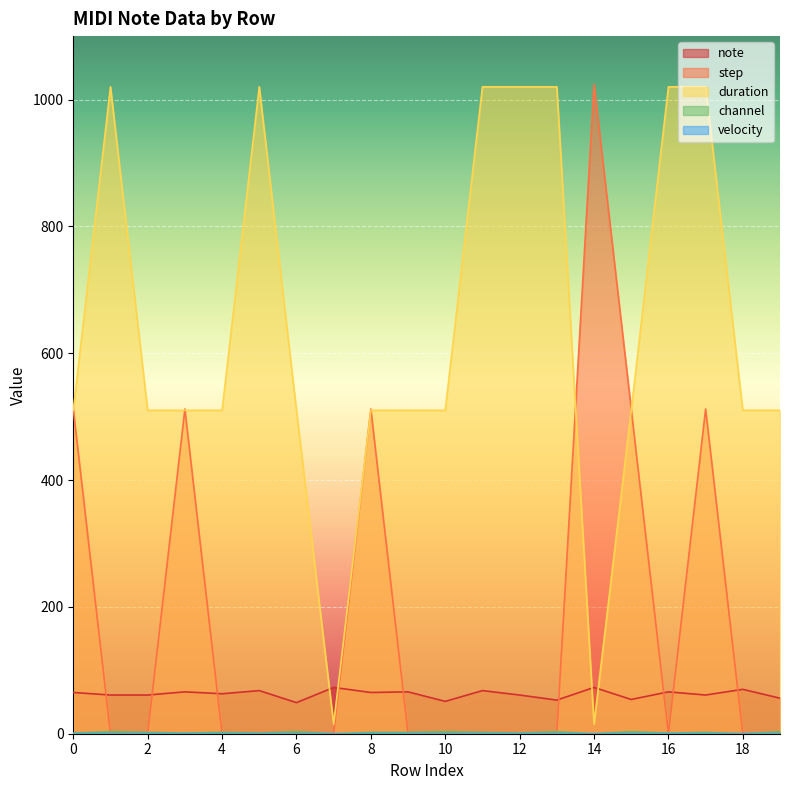

How many positive values does the channel series have?

17